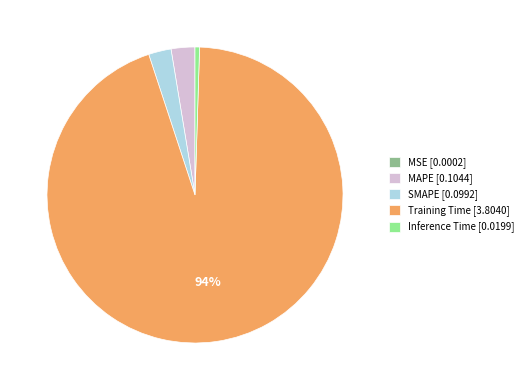

Does any single category account for the majority?

Yes